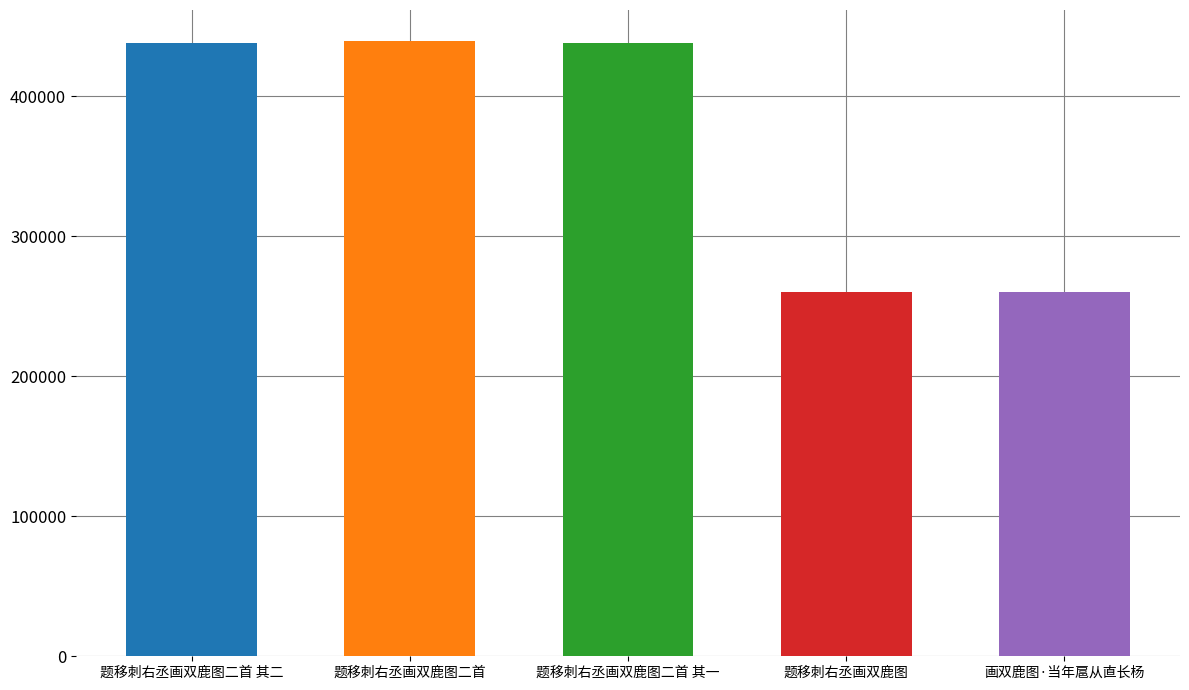

What is the ratio of the value at 题移刺右丞画双鹿图二首 to the value at 题移刺右丞画双鹿图二首 其一?

1.0